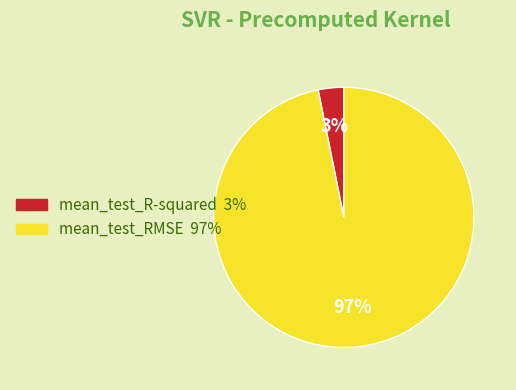

Combined, do mean_test_R-squared and mean_test_RMSE account for over 50%?

Yes